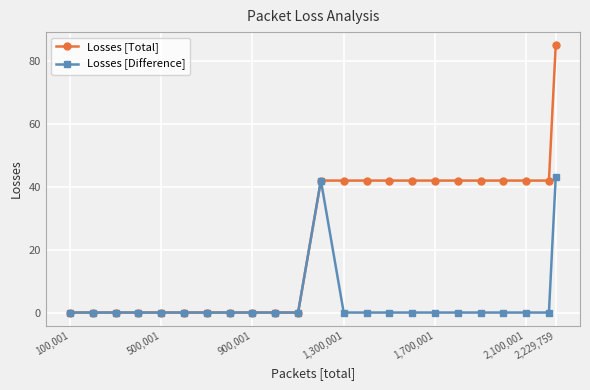

True or false: Losses [Difference] has more than 0 points higher than both neighbors.

True